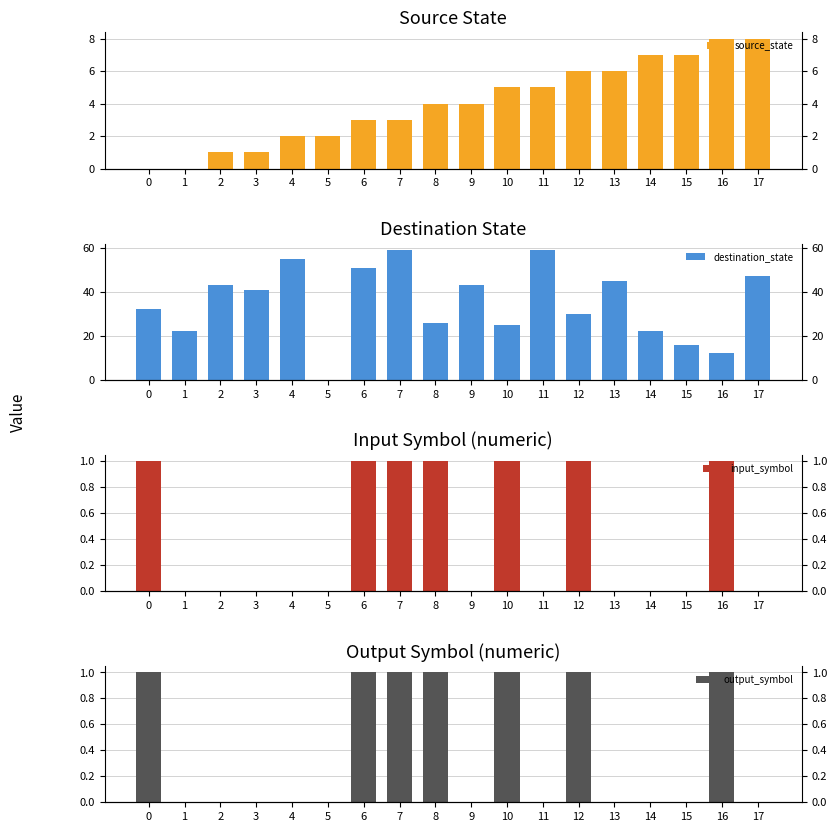

What are all the series names shown in the legend?

source_state, destination_state, input_symbol, output_symbol